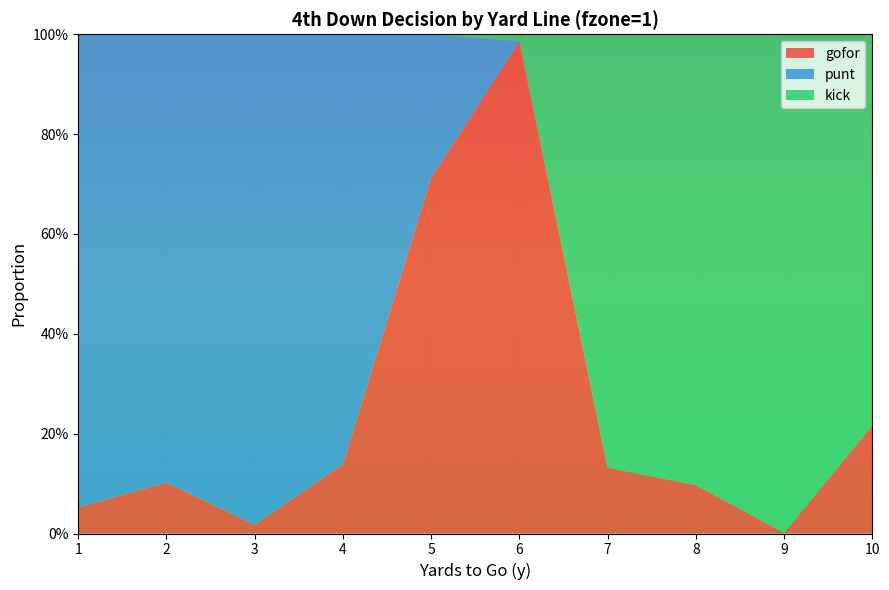

Reading left to right, extract all data points from this chart.

gofor: 1=0.1	2=0.1	3=0.0	4=0.1	5=0.7	6=1.0	7=0.1	8=0.1	9=0.0	10=0.2
punt: 1=0.9	2=0.9	3=1.0	4=0.9	5=0.3	6=0.0	7=0.0	8=0.0	9=0.0	10=0.0
kick: 1=0.0	2=0.0	3=0.0	4=0.0	5=0.0	6=0.0	7=0.9	8=0.9	9=1.0	10=0.8